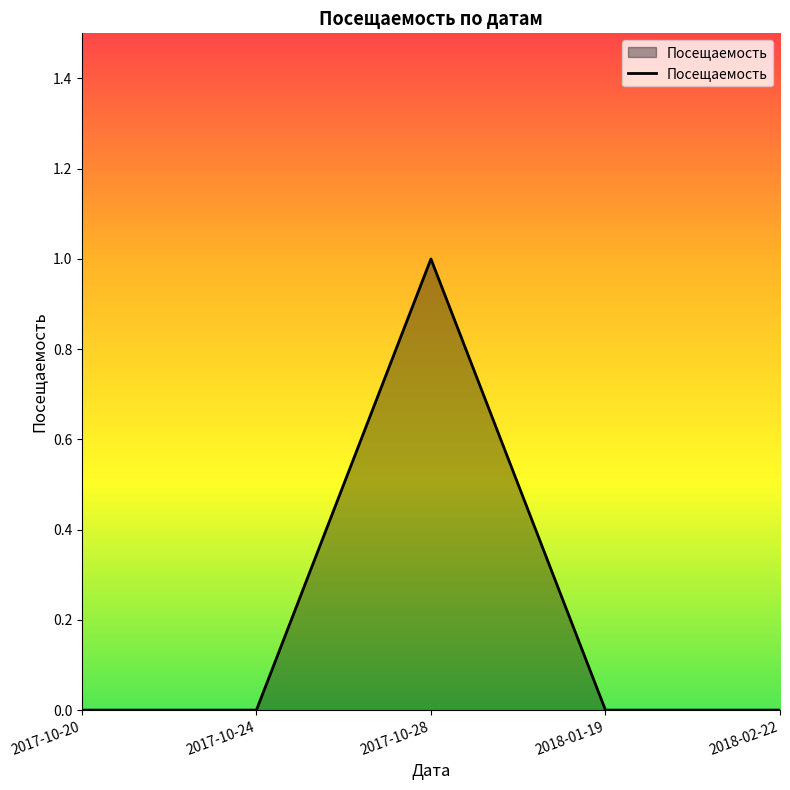

The chart shows a value of 1 at 2017-10-24. True or false?

False